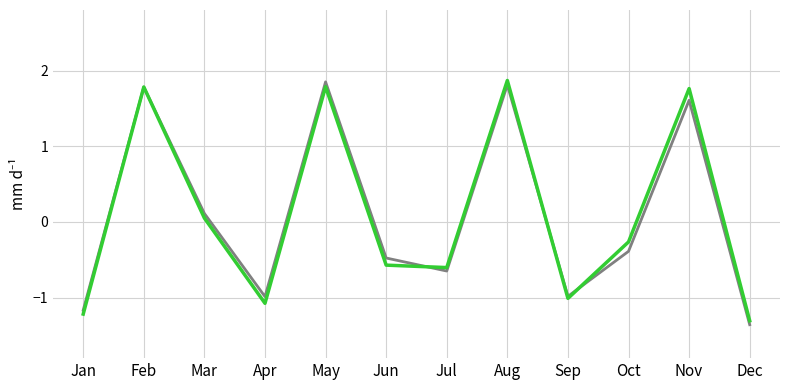

What is the minimum value shown in the chart?

-1.4